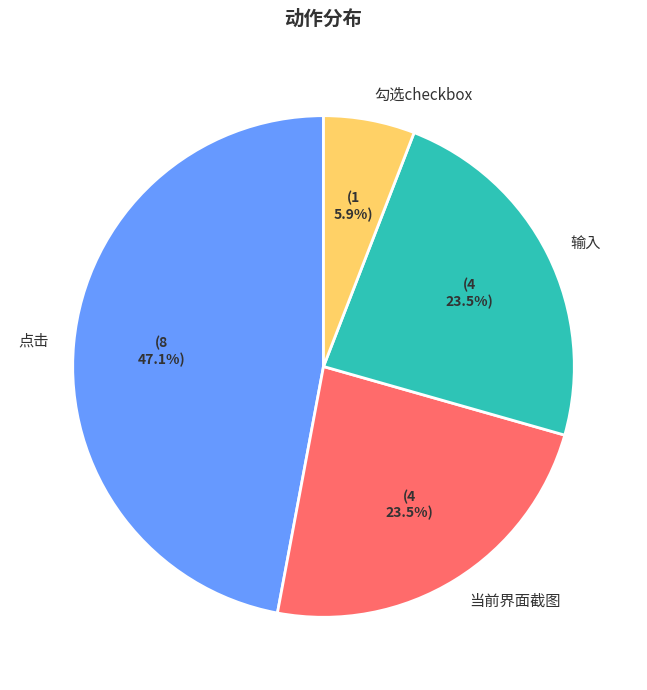

What percentage is the 勾选checkbox slice, to the nearest percent?

6%